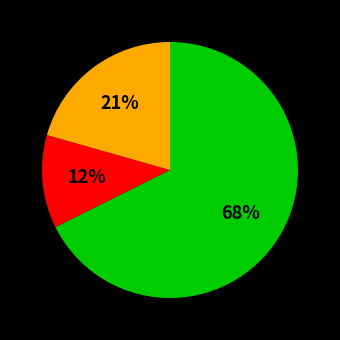

How many segments does this pie chart have?

3